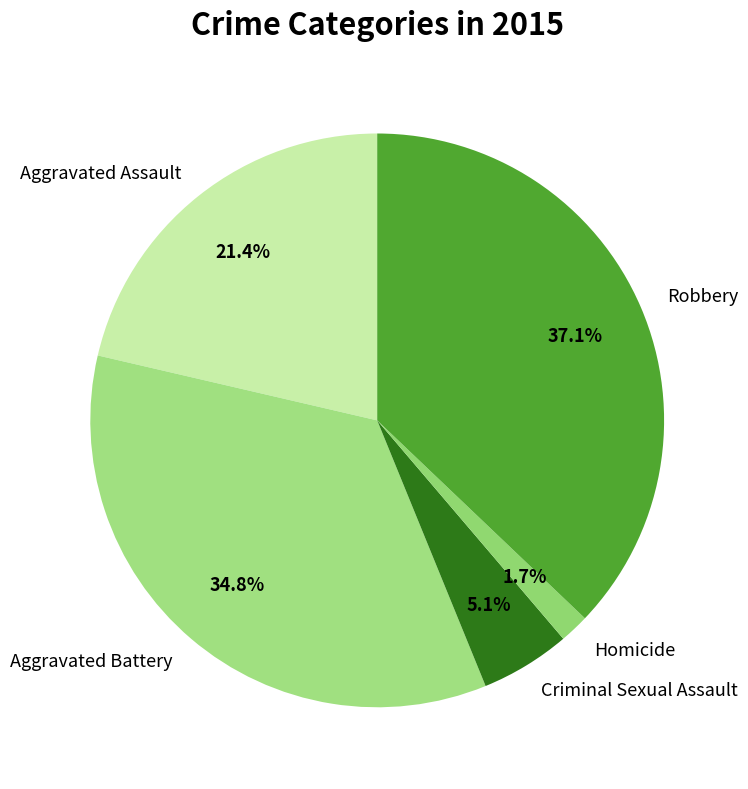

To the nearest percent, what portion does Aggravated Assault represent?

21%